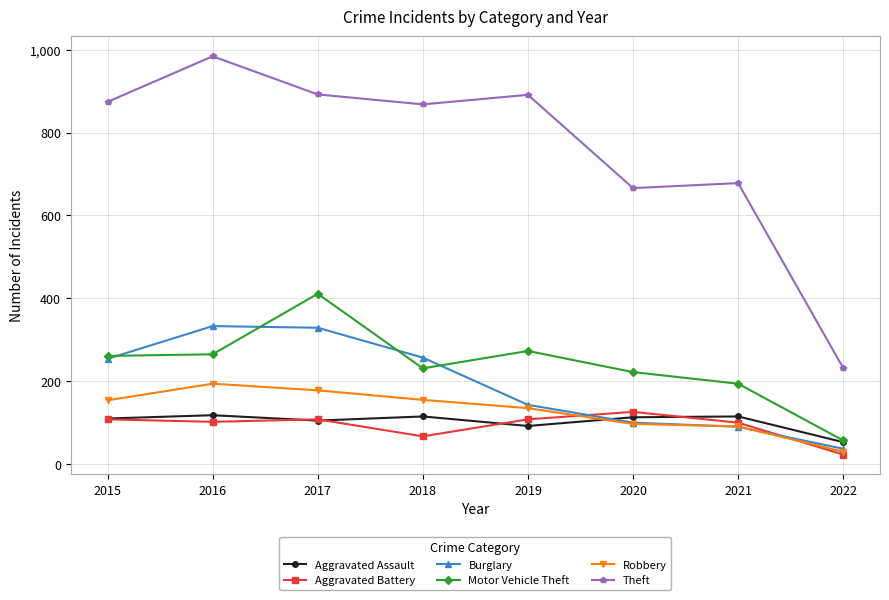

True or false: Motor Vehicle Theft and Robbery intersect in this chart.

False